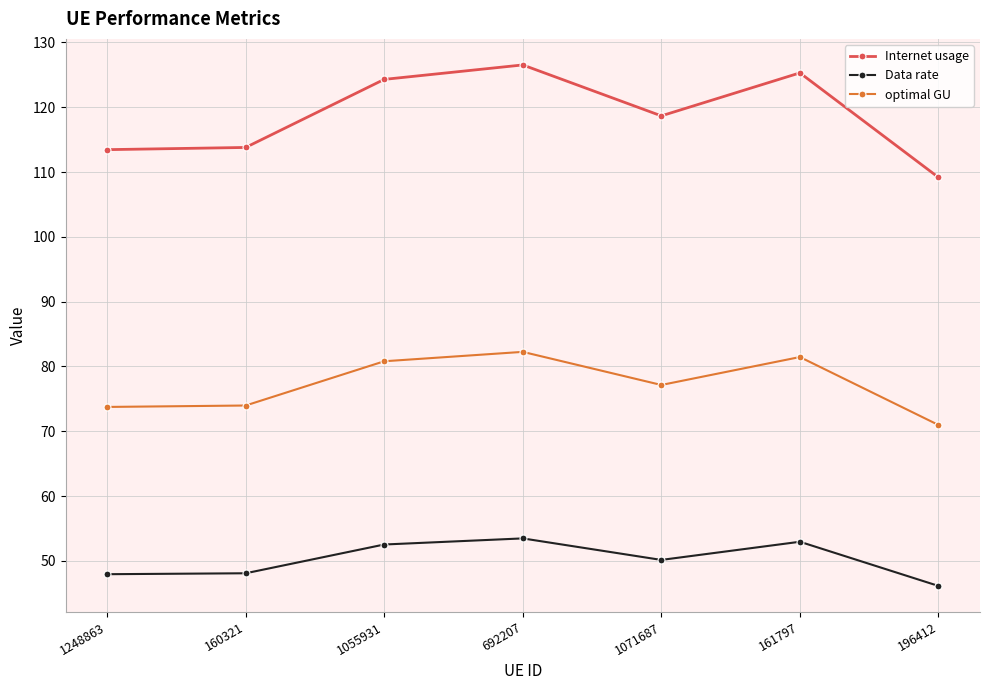

What is the difference between the Data rate values at 161797 and 1055931?

0.4